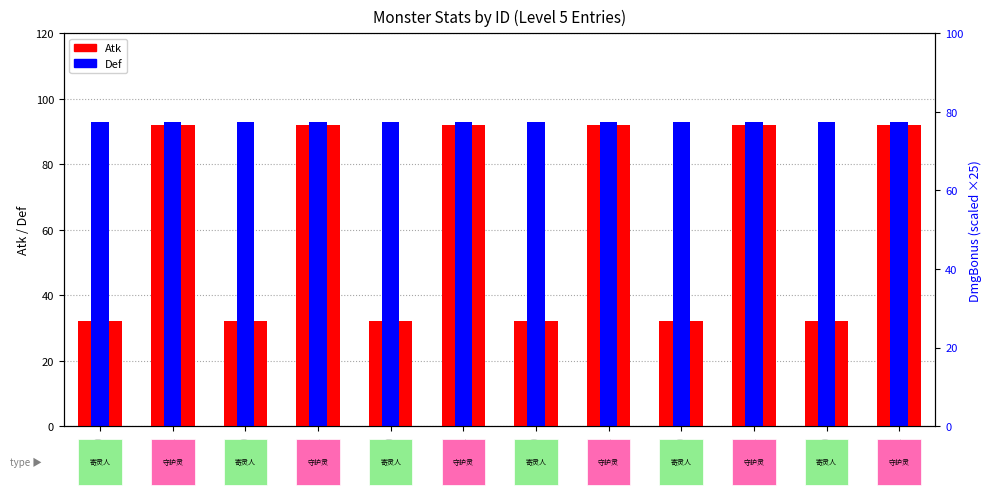

What is the minimum value shown in the chart?

32